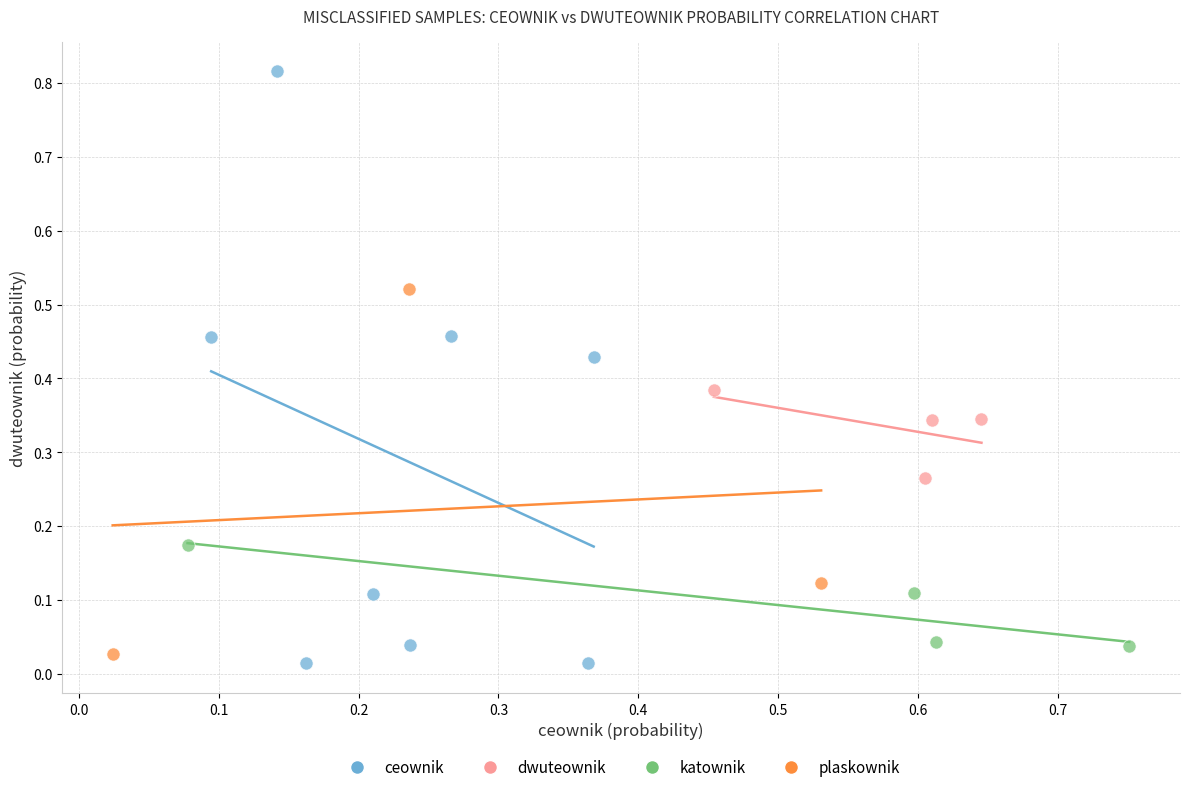

Which series contains the lowest Y value?

ceownik